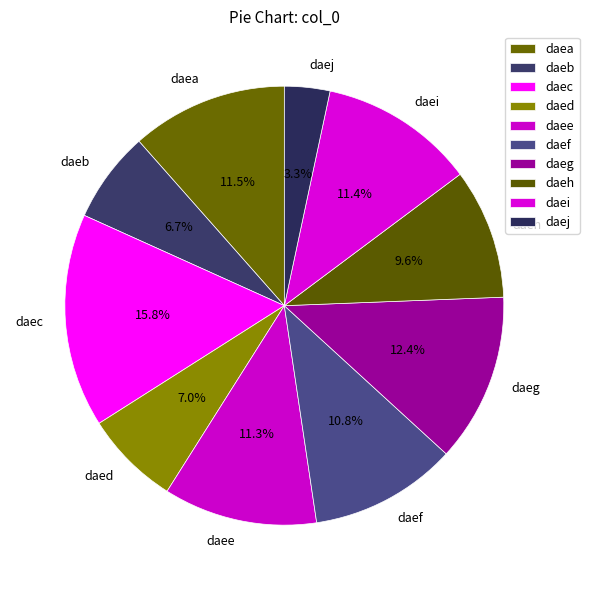

Count the number of slices in the pie.

10